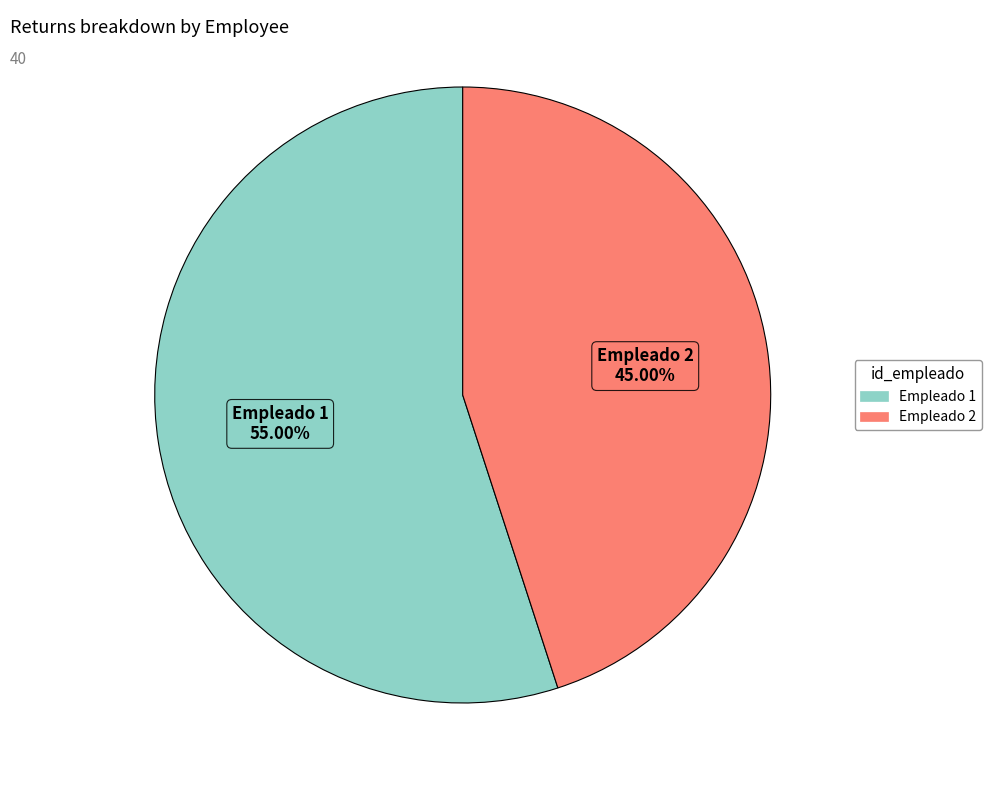

Count the number of slices in the pie.

2